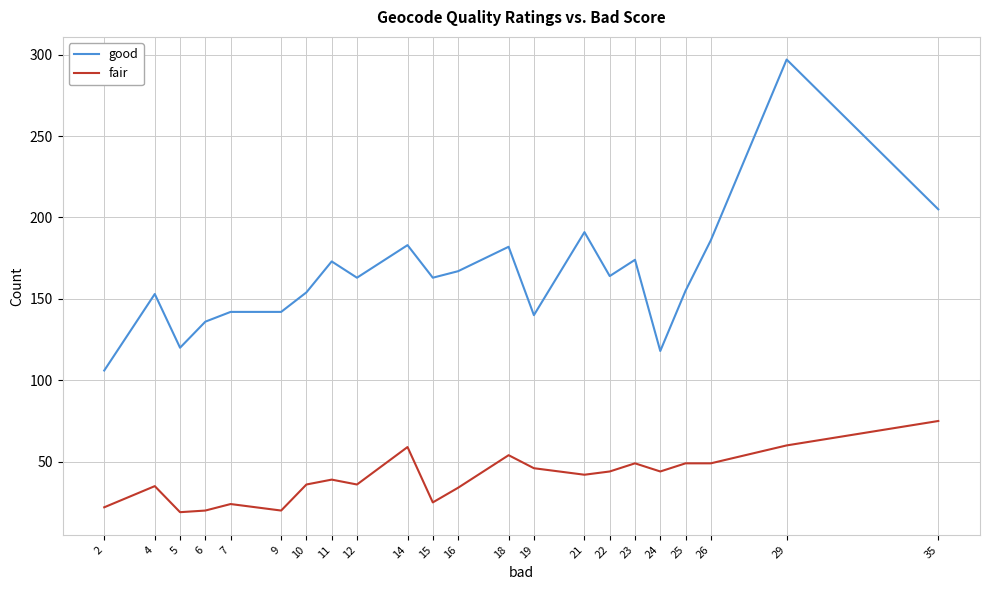

What is the sum of the fair values at 7 and 25?

73